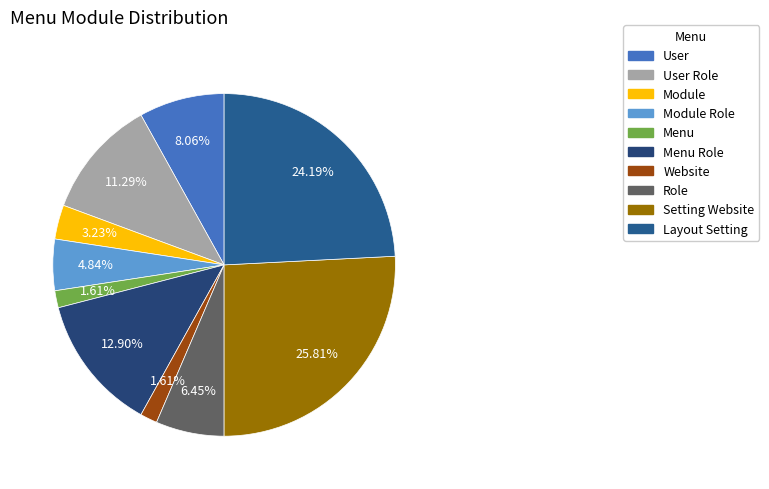

To the nearest percent, what is the difference between the Module and Website slice percentages?

2%